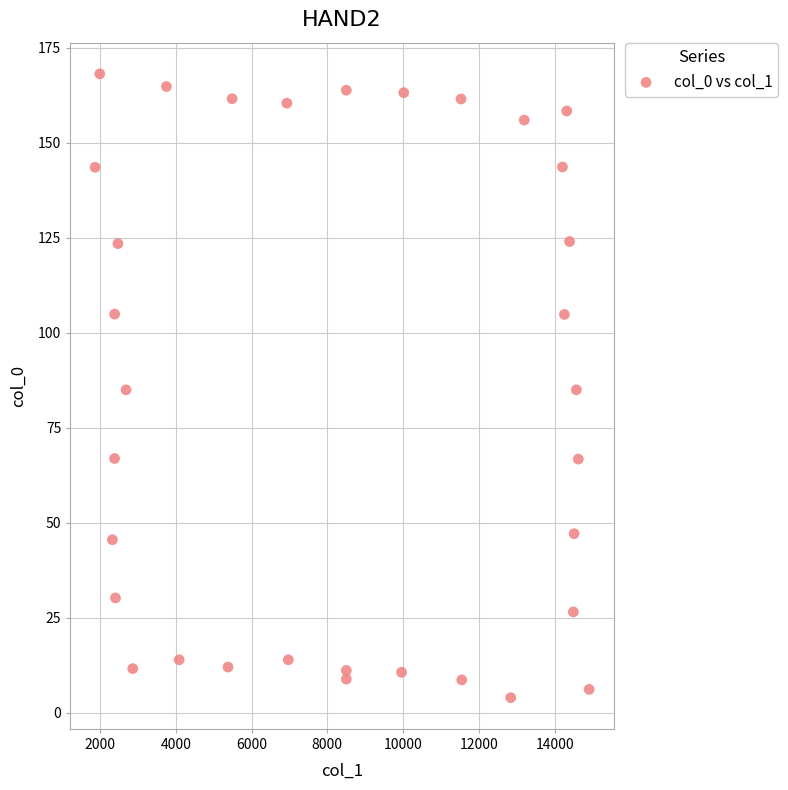

What is the range of X values (max minus min)?

13030.5